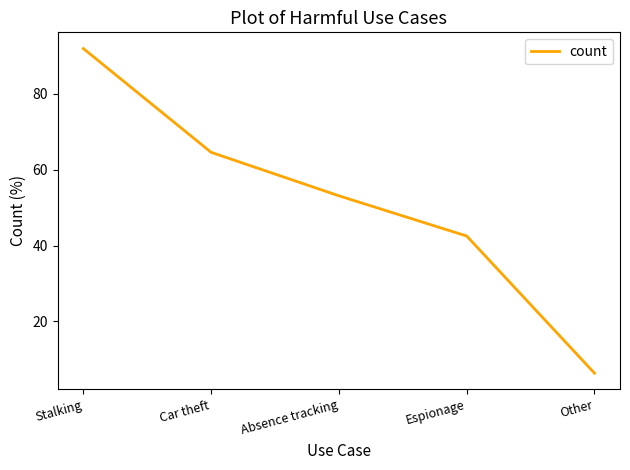

How many lines are shown in the chart?

1